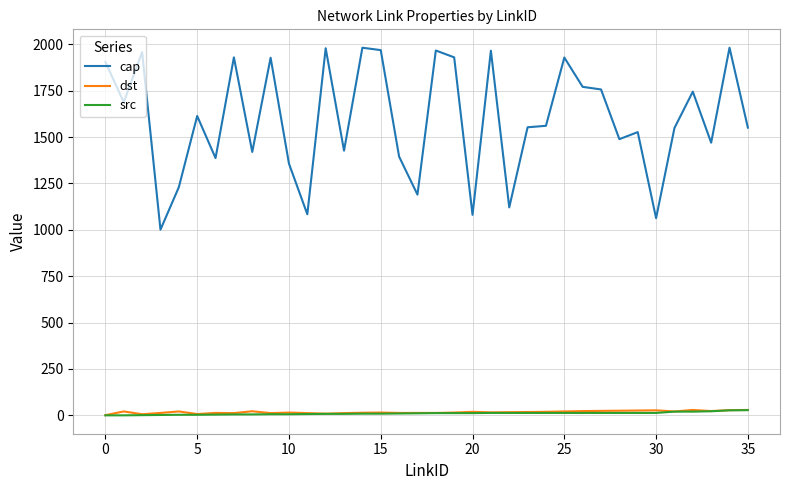

True or false: cap and dst intersect in this chart.

False